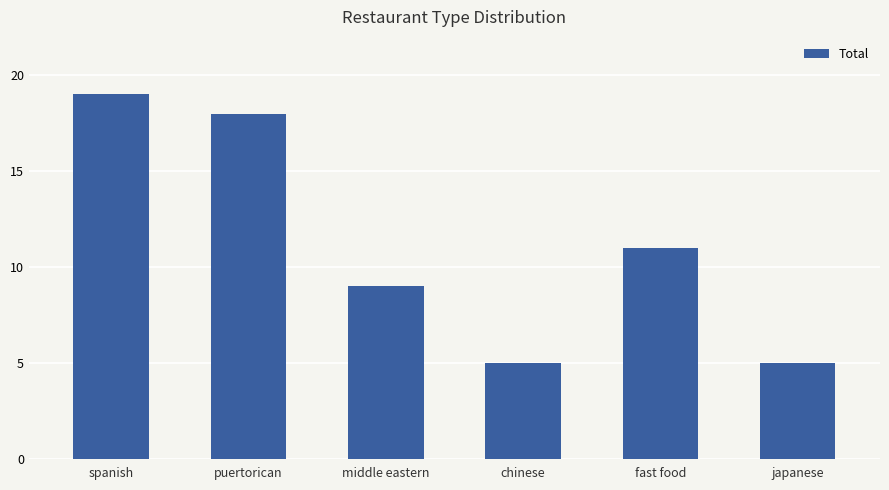

The value at middle eastern is 9. True or false?

True